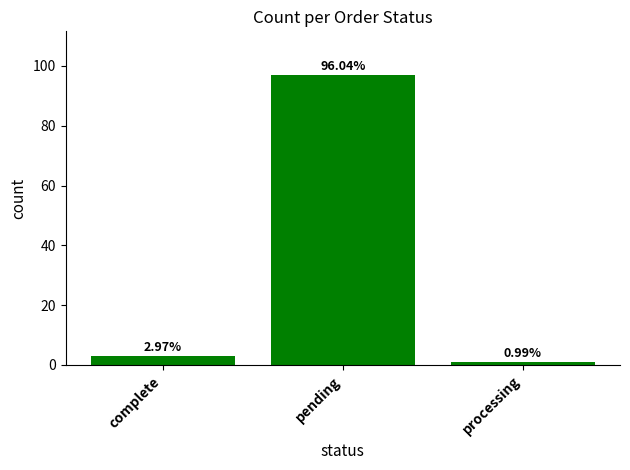

At which category does the chart reach its minimum across all series?

processing